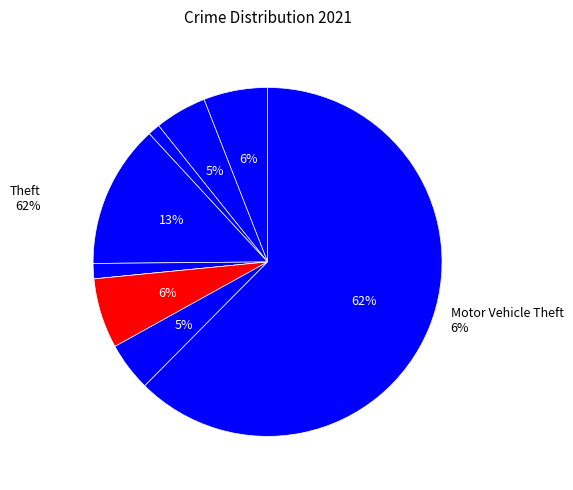

Does Theft represent more than half of the total?

Yes